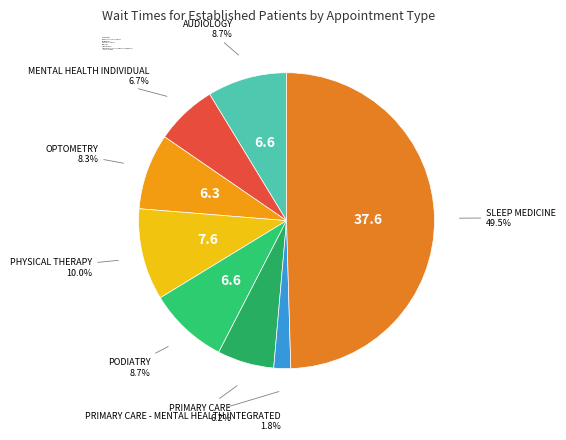

To the nearest percent, what is the combined percentage of OPTOMETRY and PODIATRY?

17%